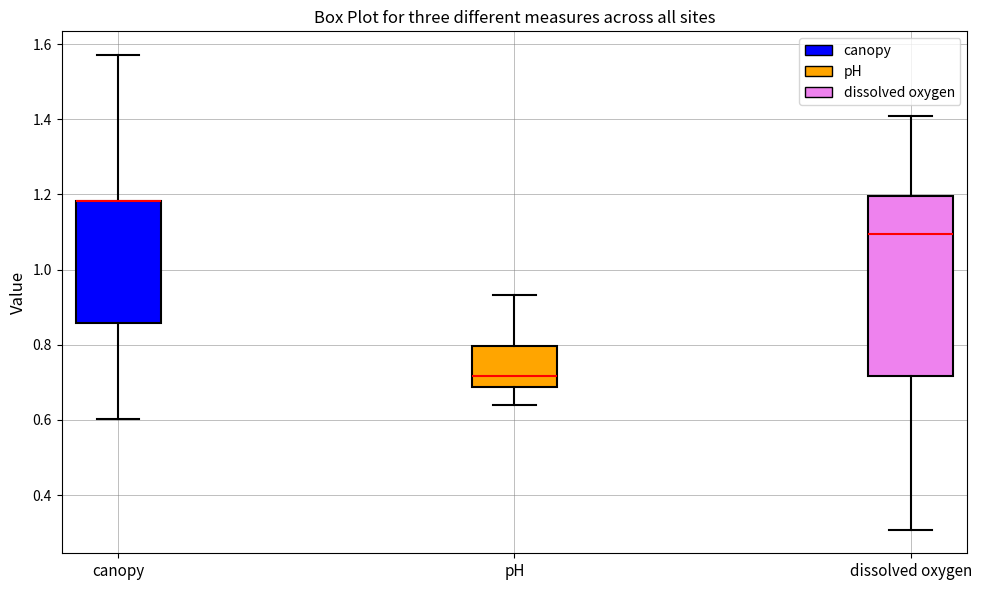

Reading left to right, read every box against the y-axis: the position of its median line, the range the box covers, and the ends of its whiskers. The values are not printed on the chart, so give them approximately, as read against the axis.

canopy: median 1.18 (drawn on the box's upper edge), box 0.86 to 1.18, whiskers 0.60 to 1.58
pH: median 0.72, box 0.68 to 0.80, whiskers 0.64 to 0.94
dissolved oxygen: median 1.10, box 0.72 to 1.20, whiskers 0.30 to 1.40